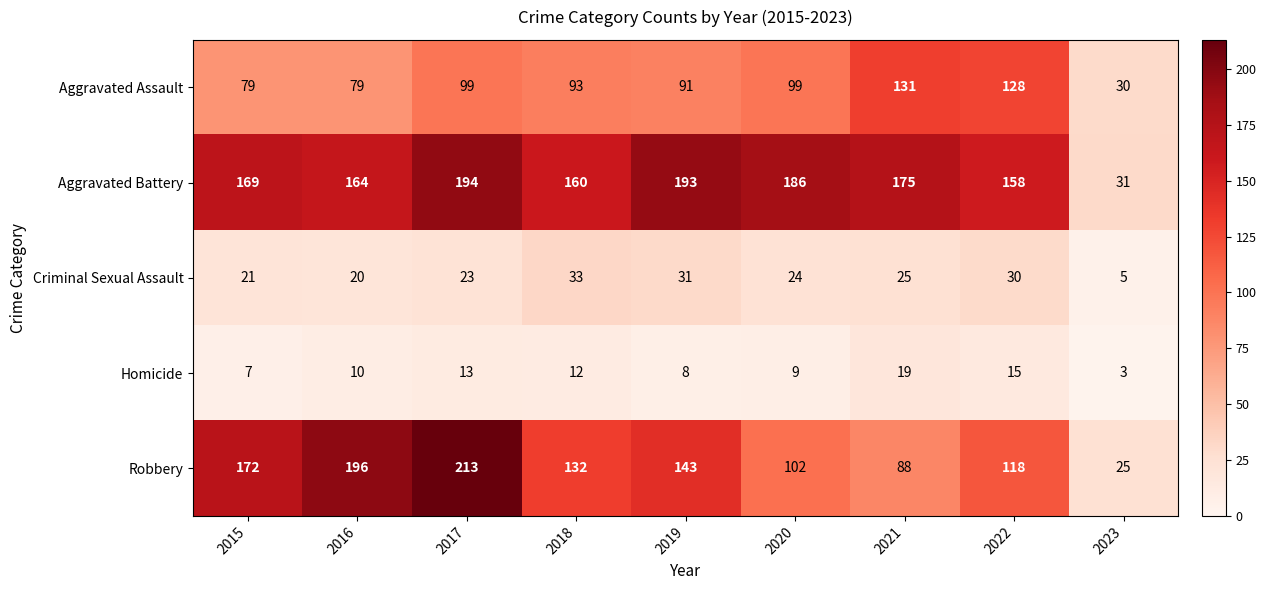

At which category does the chart reach its peak across all series?

2017